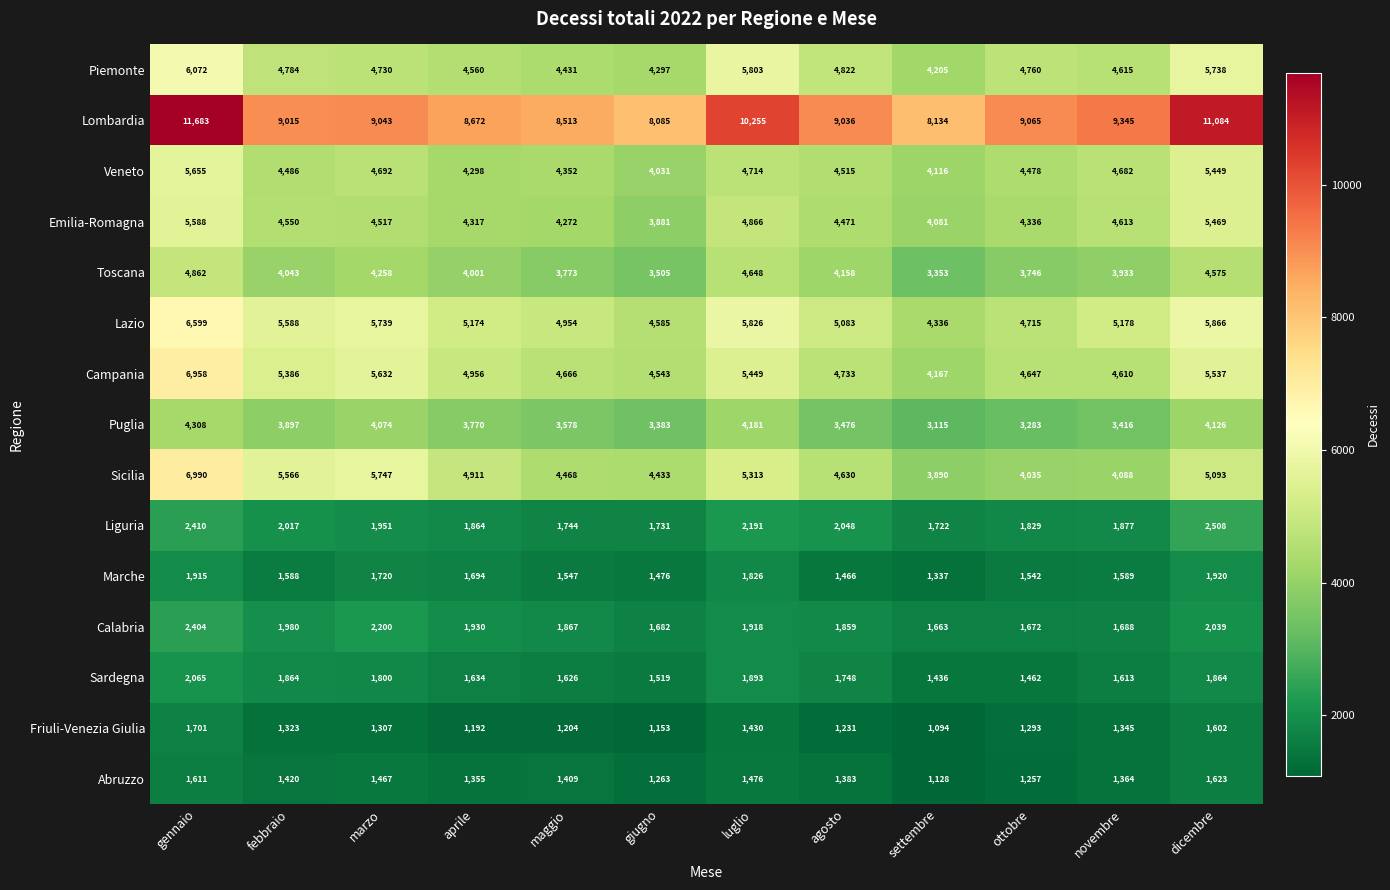

Which series changed the most between giugno and agosto?

Lombardia